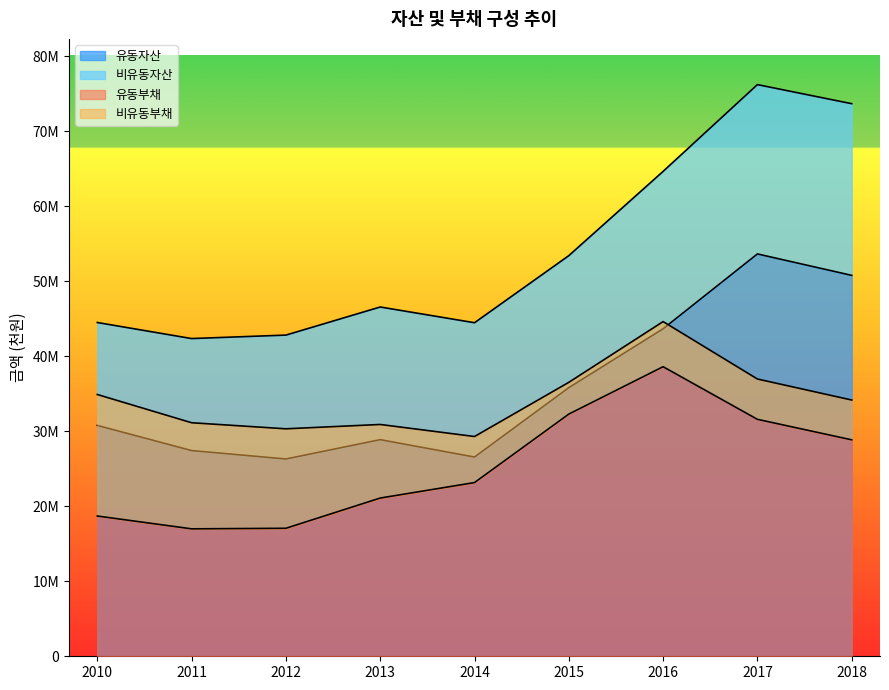

True or false: 유동부채 has a value of 10819018 at 2016.

False